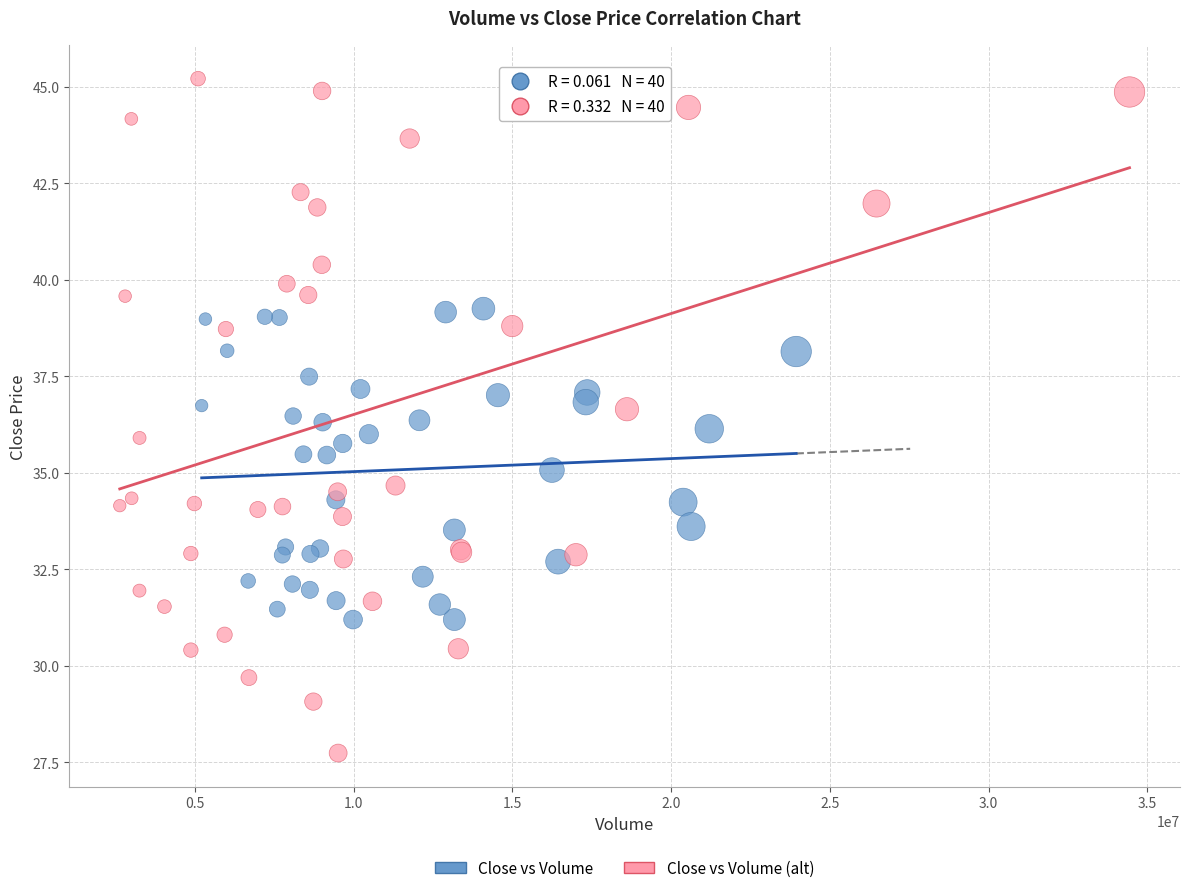

Which series contains the lowest Y value?

Close vs Volume (alt)